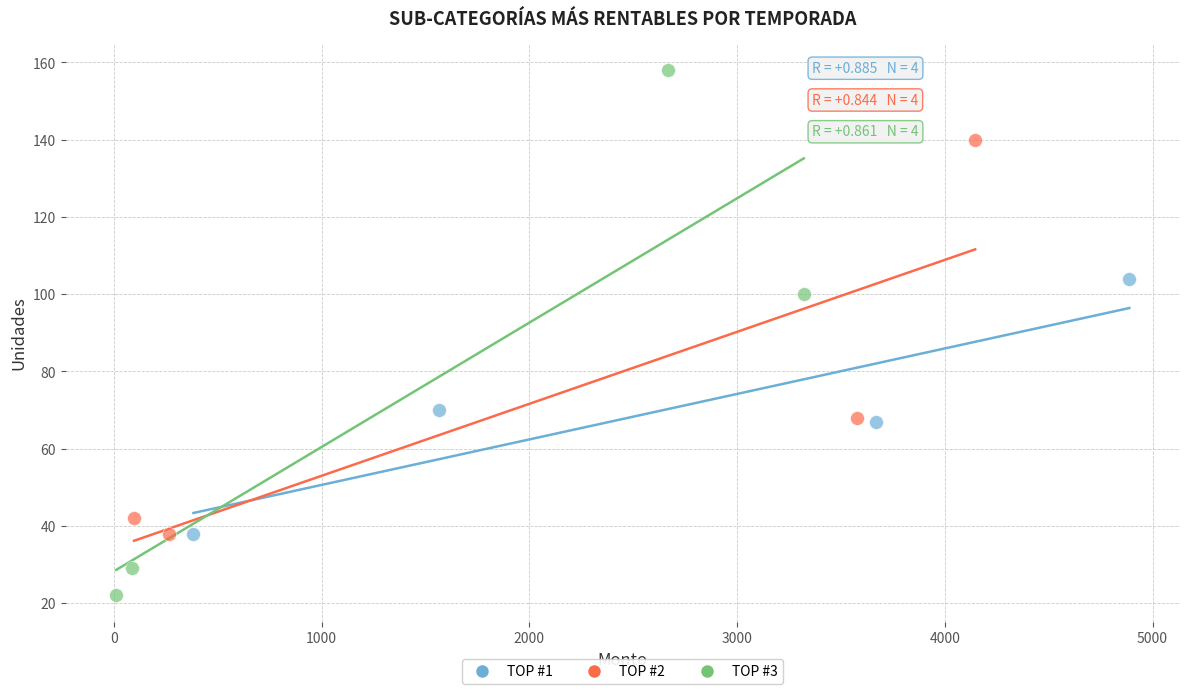

Which series has the widest spread of Y values?

TOP #3